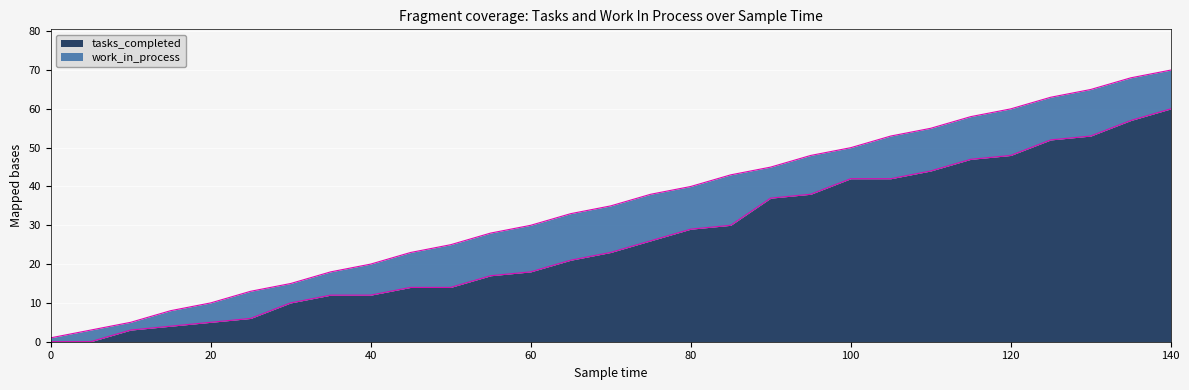

What is the difference between the values at 100 and 15?

38